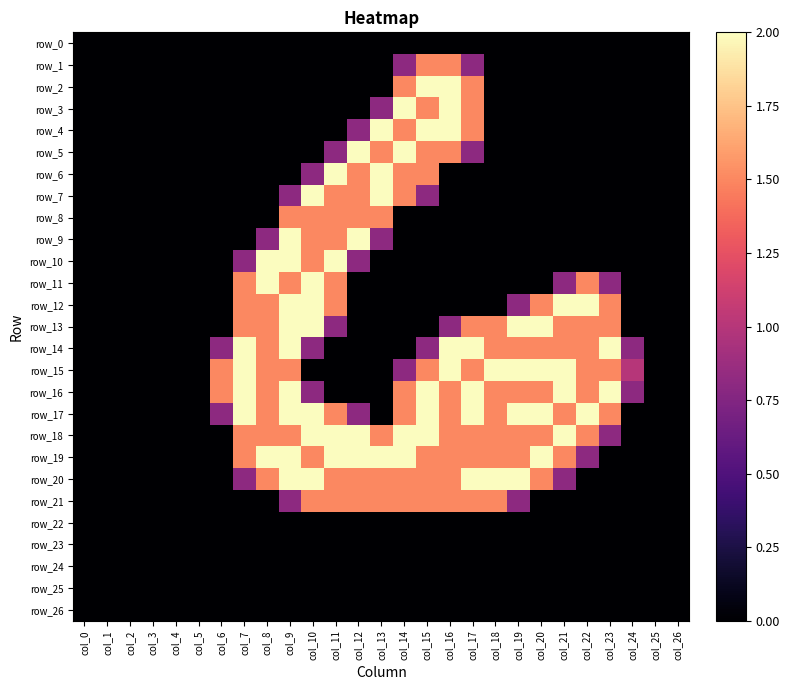

Which series has the largest range (max minus min)?

row_2